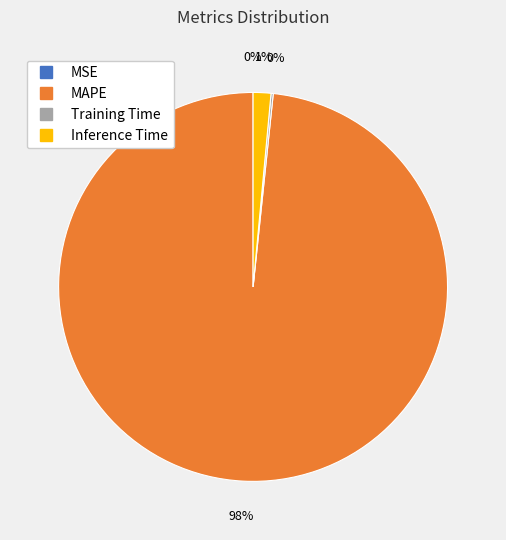

Combined, do MAPE and Inference Time account for over 50%?

Yes